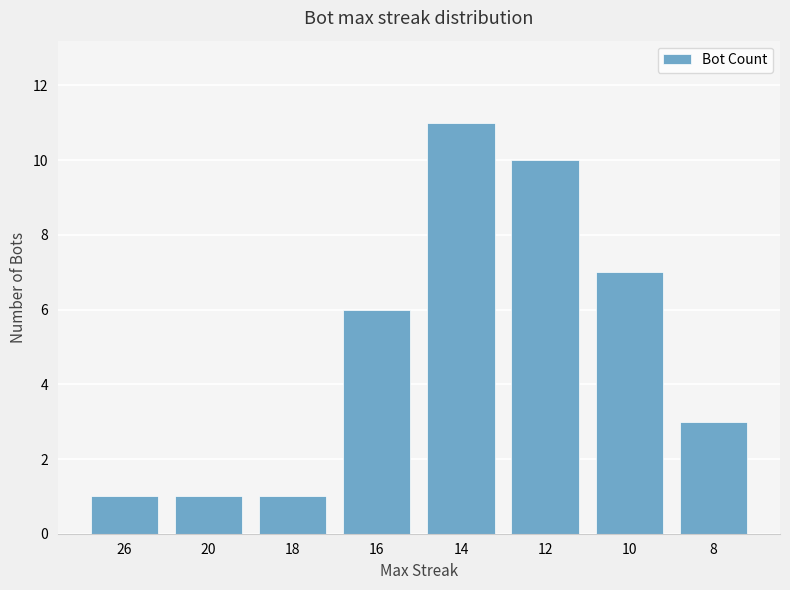

What is the change in value from 18 to 14?

+10